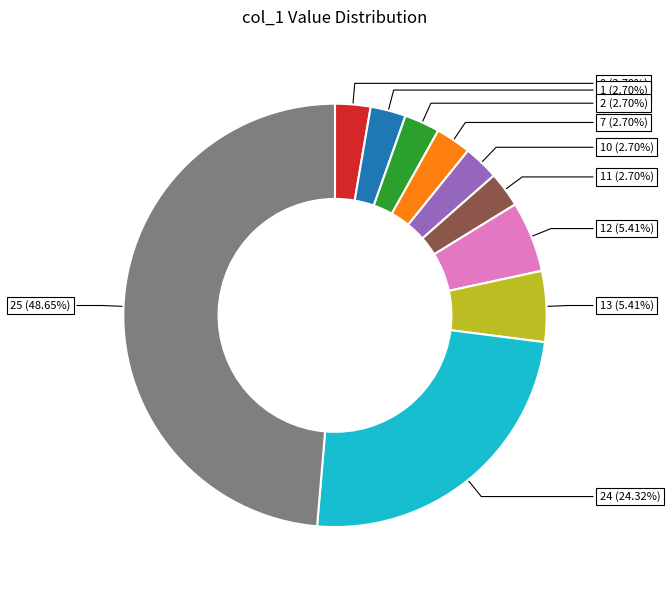

To the nearest percent, what is the combined percentage of 24 and 2?

27%